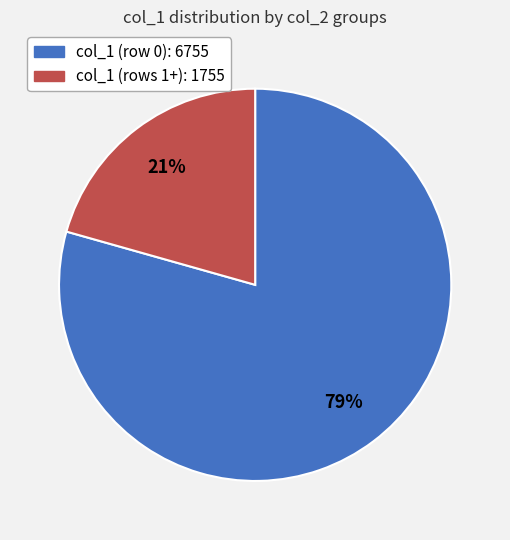

Count the number of slices in the pie.

2